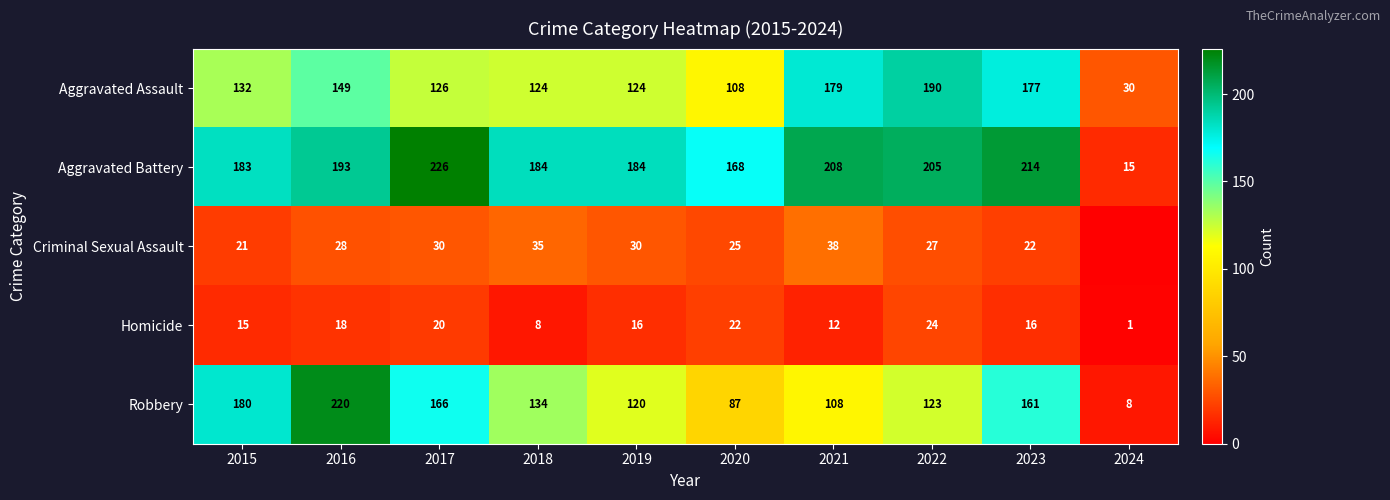

What is the maximum value shown in the chart?

226